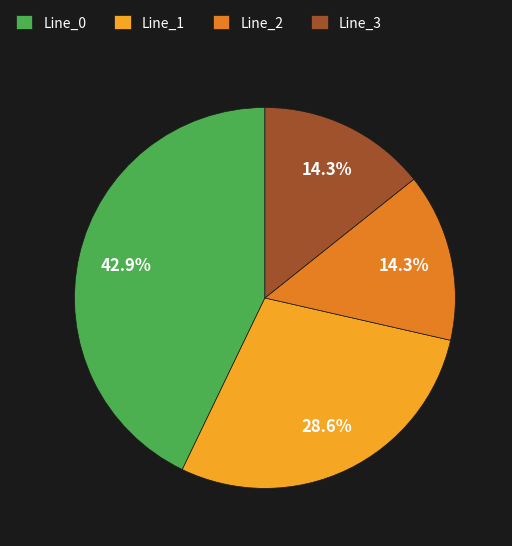

What is the largest slice in the pie chart?

Line_0